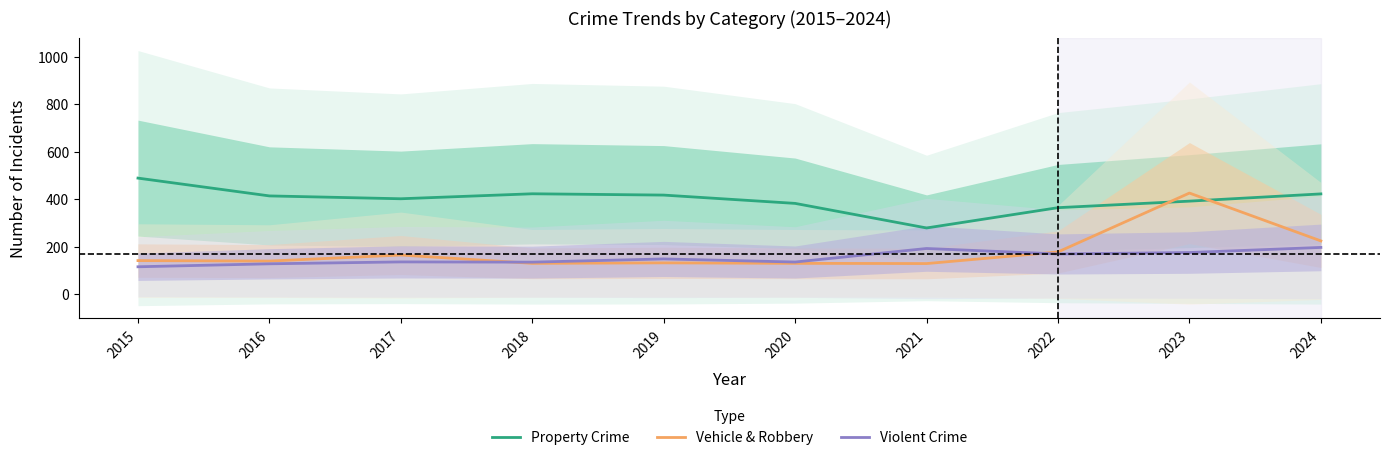

What is the maximum value for Property Crime?

488.5